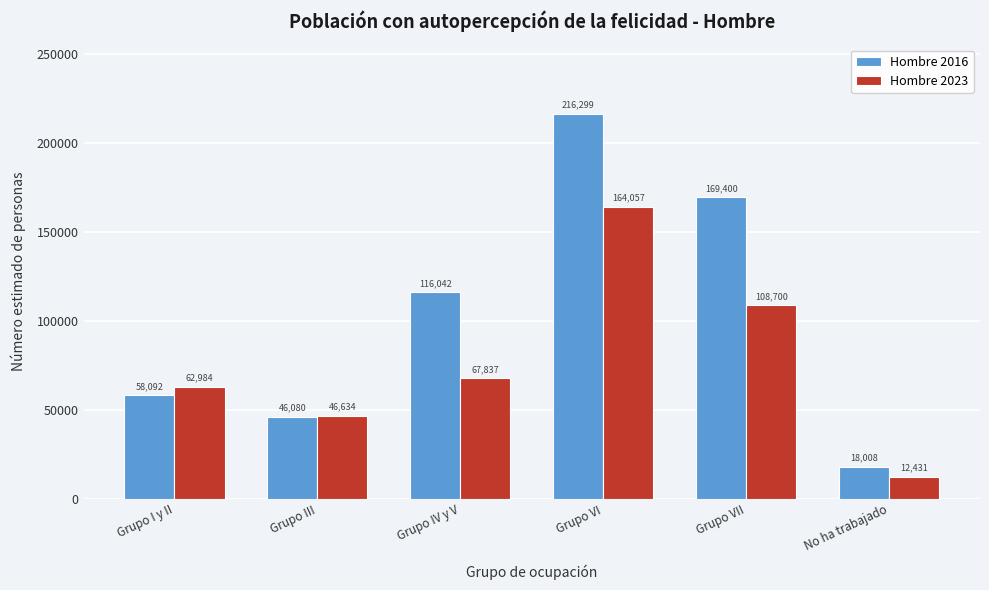

Reading left to right, what are all the values shown in this chart?

Hombre 2016: 58092	46080	116042	216299	169400	18008
Hombre 2023: 62984	46634	67837	164057	108700	12431